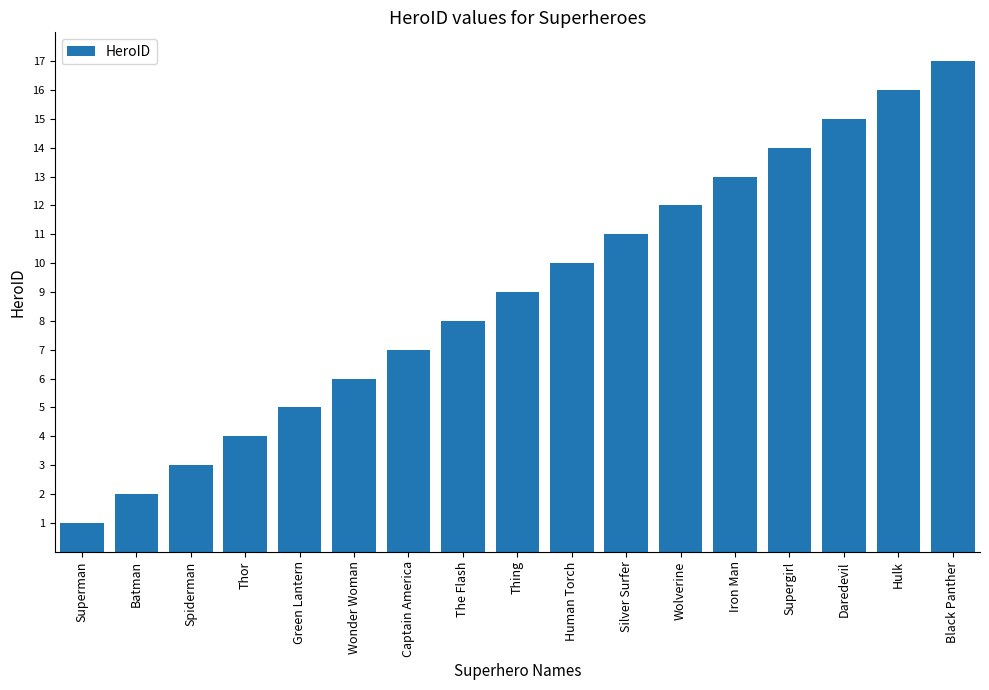

What is the sum of the values at Batman and Human Torch?

12